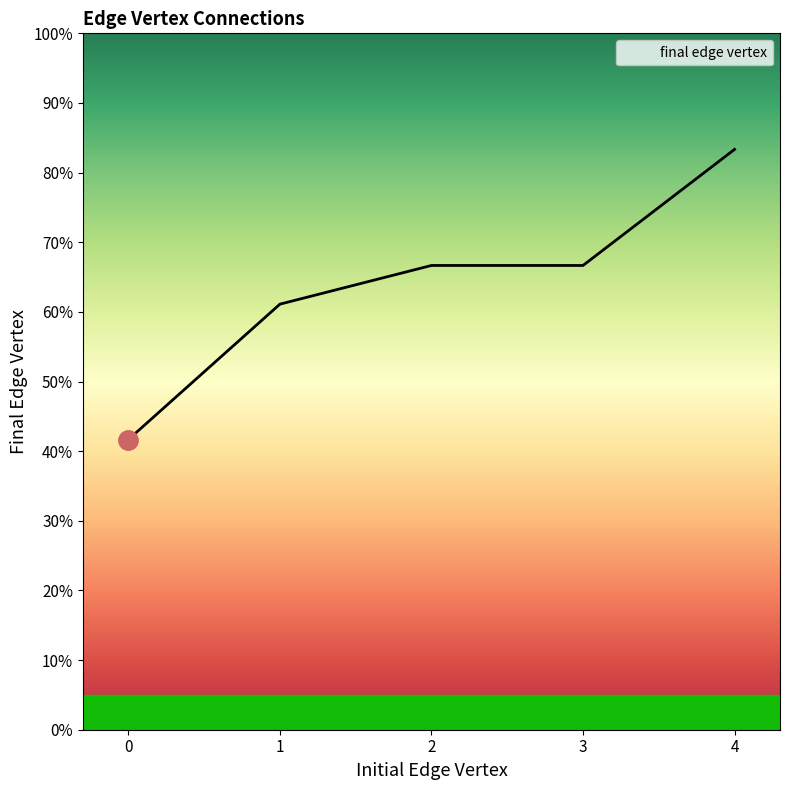

Is this an area chart (filled region under the line)?

Yes